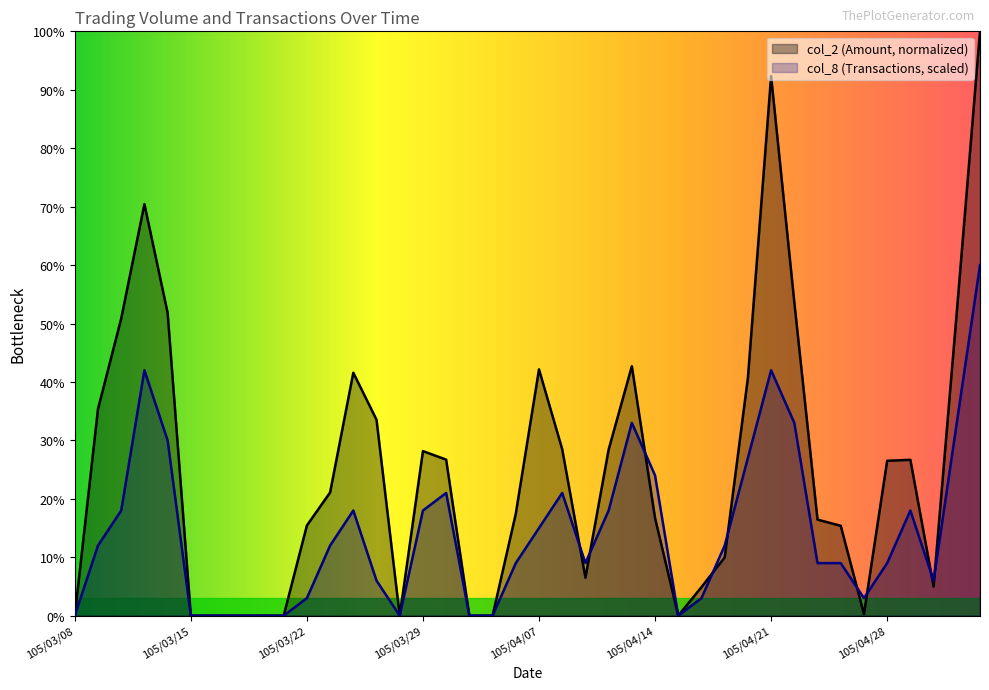

What is the maximum value for col_8?

60.0